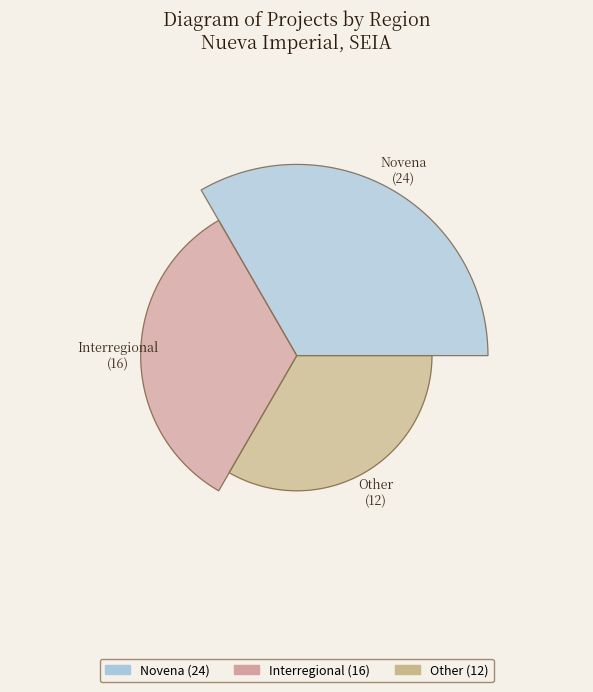

Is it true that Novena is 46% of the pie?

True